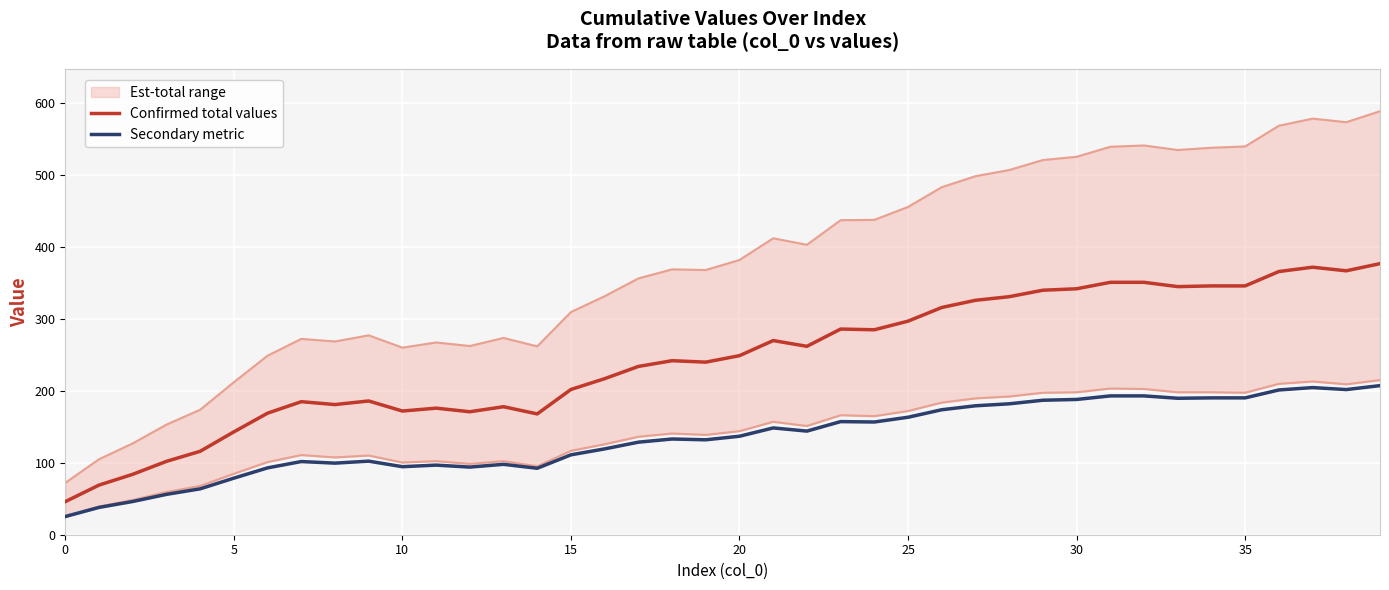

The value of Confirmed total values at 5 is 143.0. True or false?

True